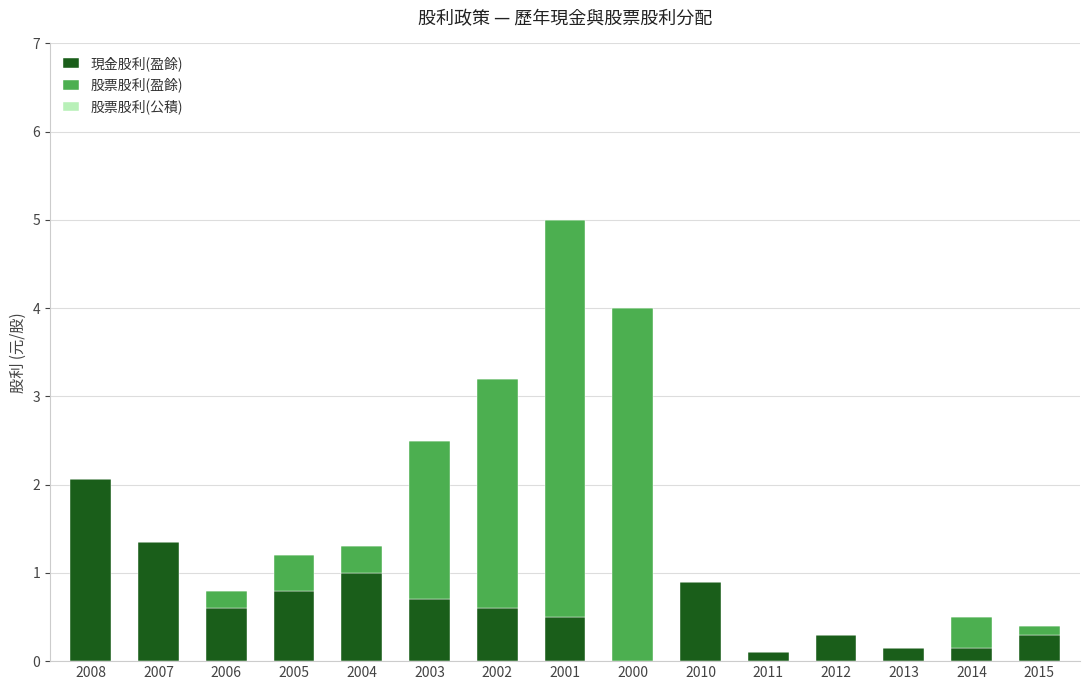

What is the sum of all 現金股利(盈餘) values?

9.5